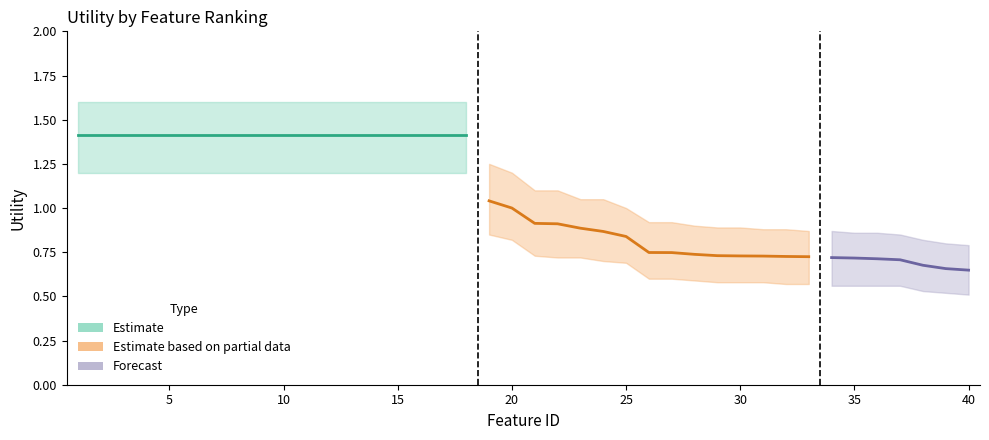

Reading left to right, what are all the values shown in this chart?

1.4	1.4	1.4	1.4	1.4	1.4	1.4	1.4	1.4	1.4	1.4	1.4	1.4	1.4	1.4	1.4	1.4	1.4	1.0	1.0	0.9	0.9	0.9	0.9	0.8	0.7	0.7	0.7	0.7	0.7	0.7	0.7	0.7	0.7	0.7	0.7	0.7	0.7	0.7	0.6